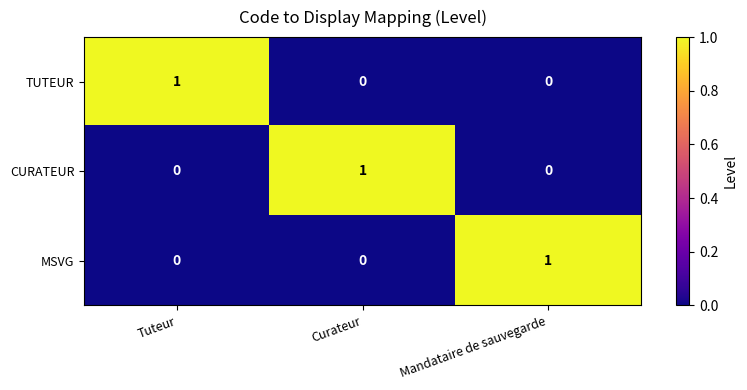

At which label does TUTEUR reach its peak?

Tuteur